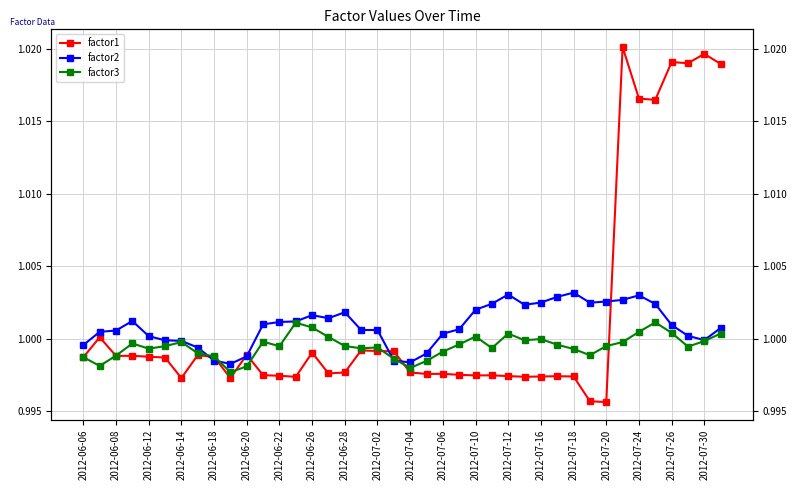

Which series ends up on top after the final intersection of factor1 and factor2?

factor1